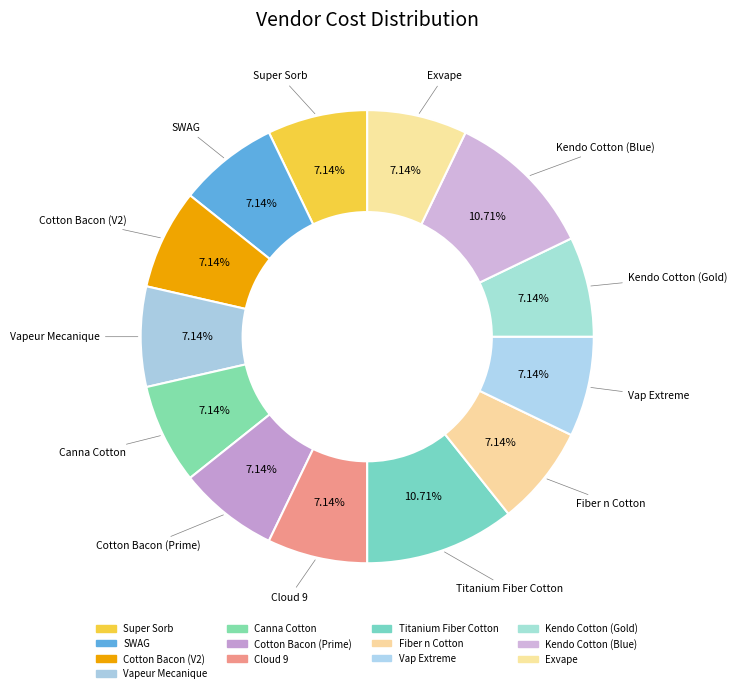

To the nearest percent, what portion does Vap Extreme represent?

7%